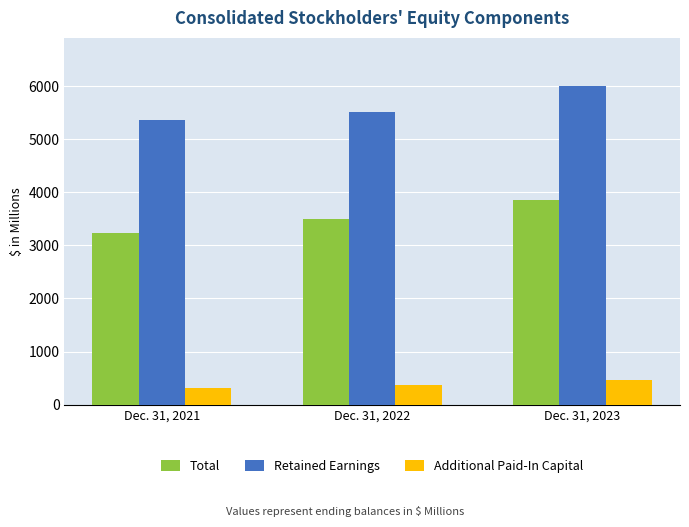

Reading left to right, transcribe all the data shown in this chart.

Total: 3233.2	3489.9	3855.4
Retained Earnings: 5366.0	5524.6	6012.3
Additional Paid-In Capital: 310.3	366.2	454.8